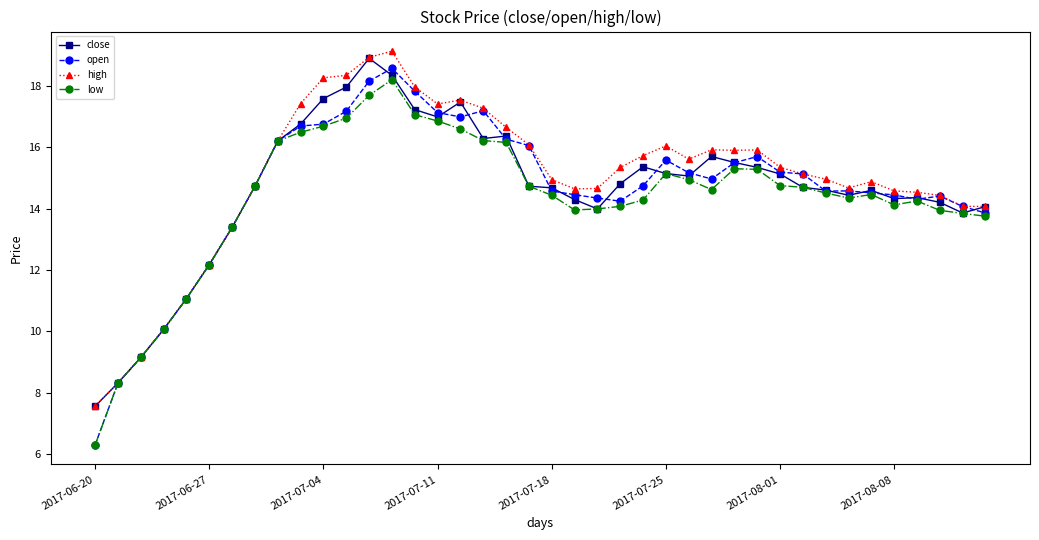

Which series has the widest spread of values?

open